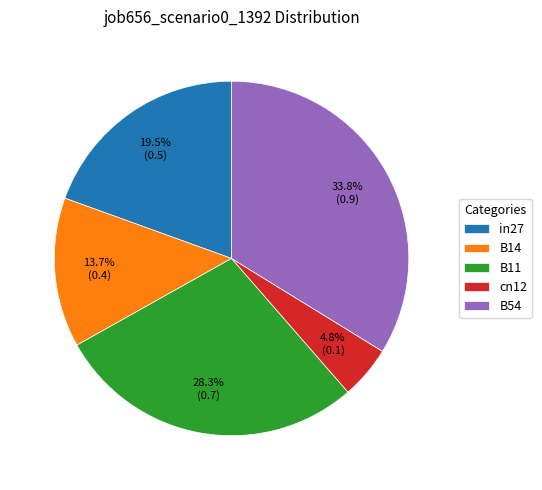

True or false: in27 accounts for 9% of the total.

False